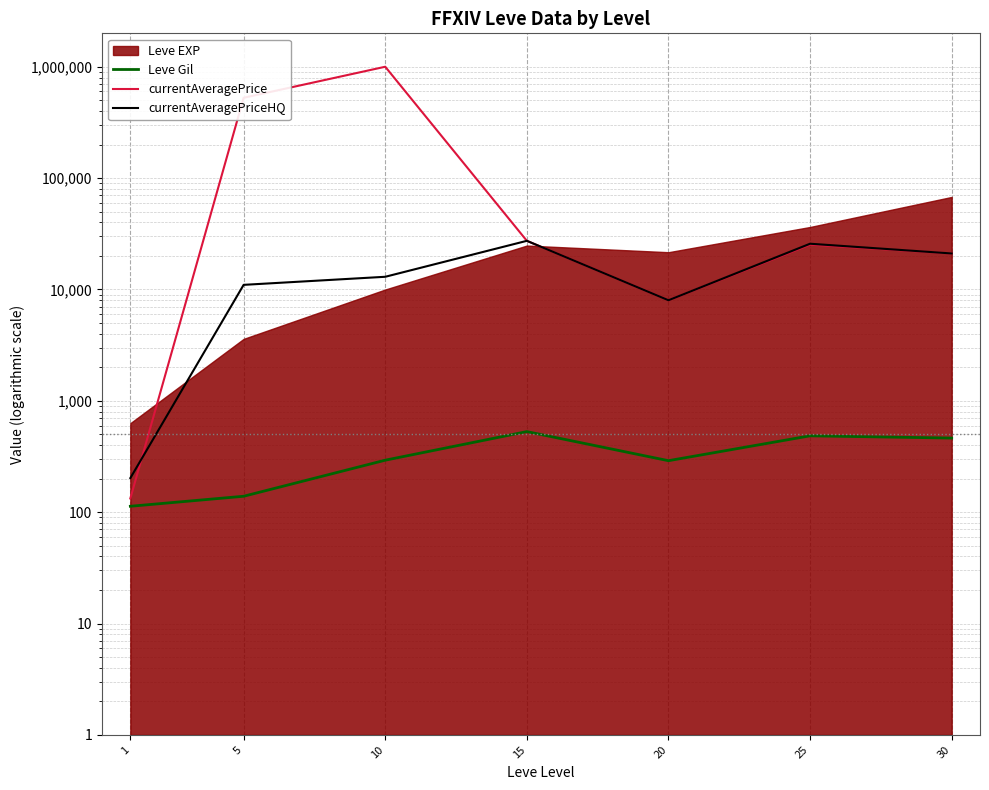

Where does the Leve Gil series first go above 293?

15